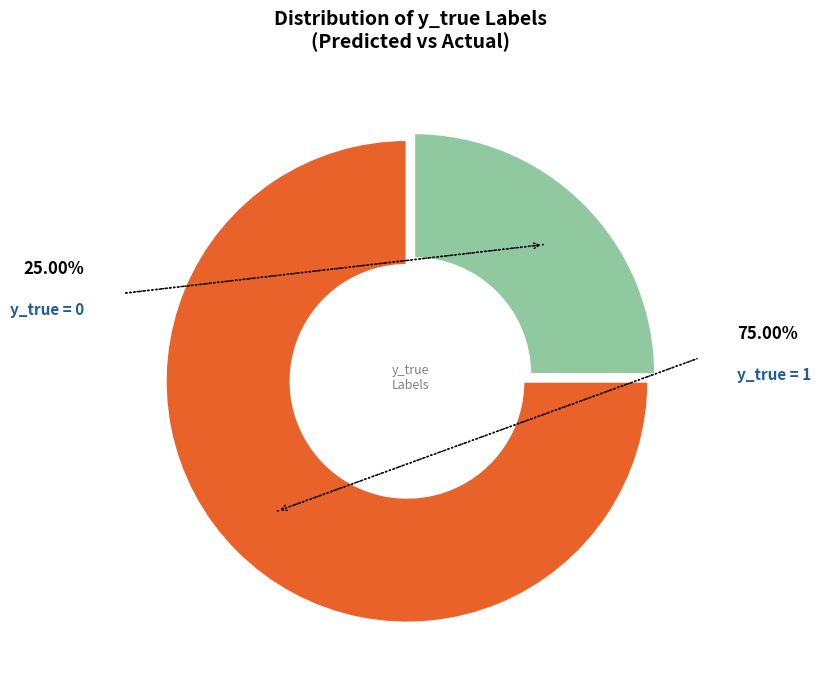

How many segments does this pie chart have?

2